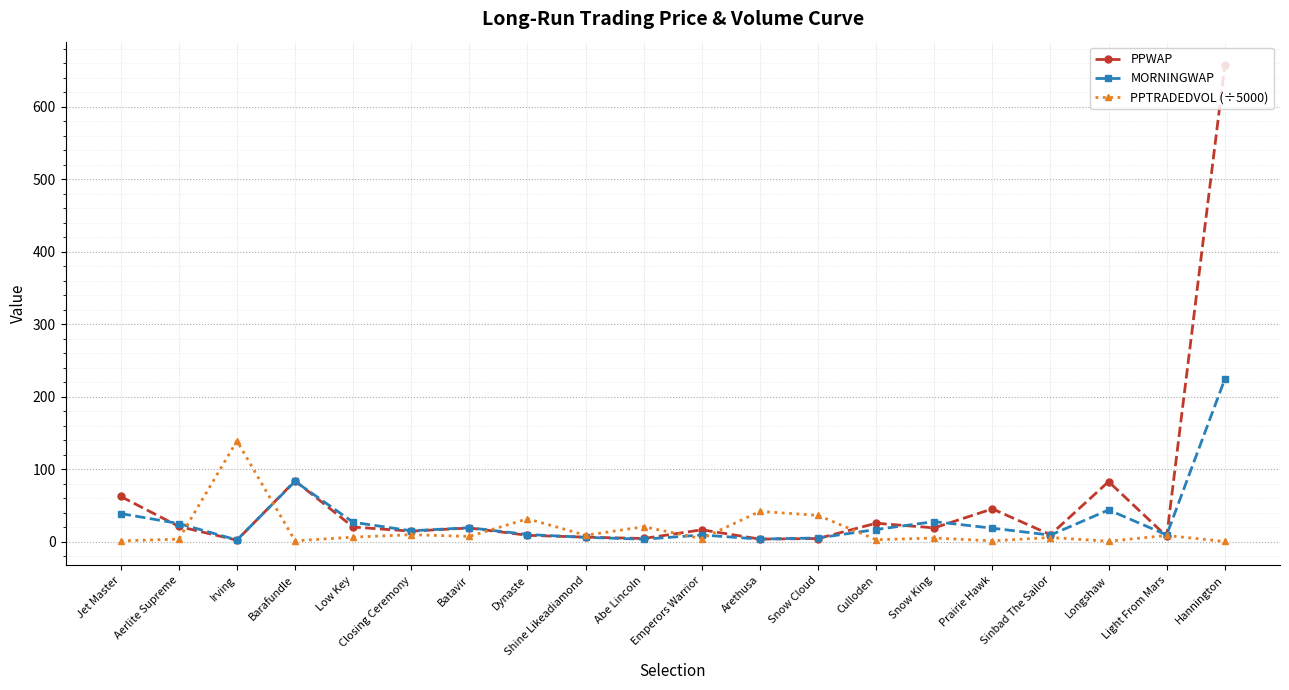

Where is the first local maximum for PPTRADEDVOL (÷5000)?

Irving